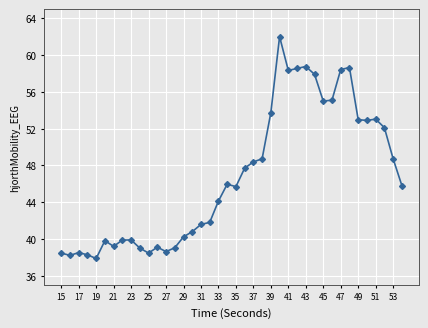

Is this an area chart (filled region under the line)?

No